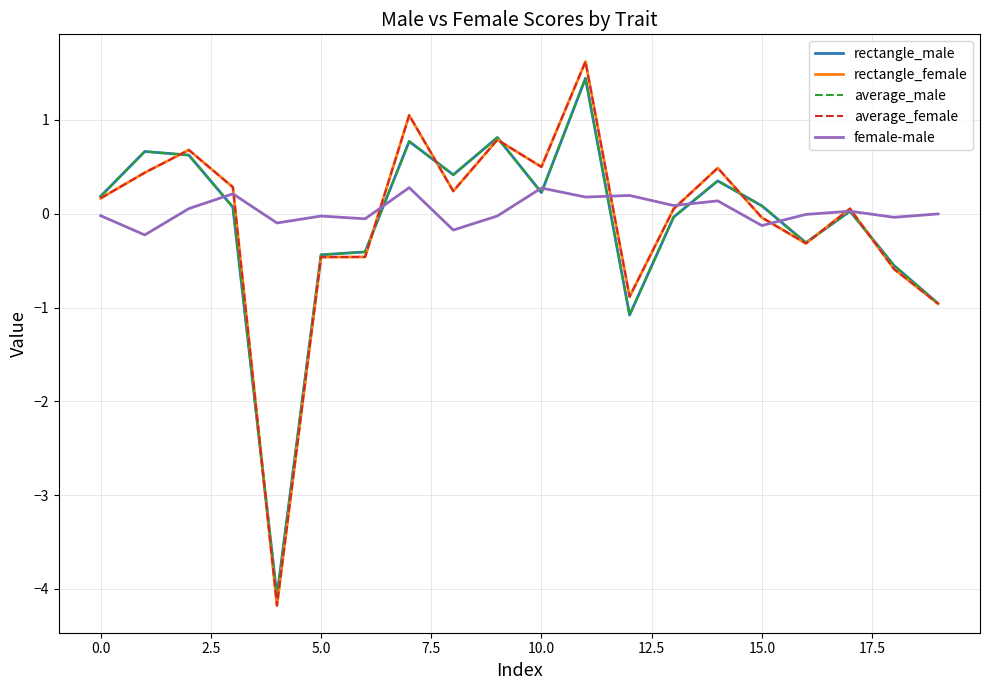

What is the lowest value of the rectangle_male series?

-4.1